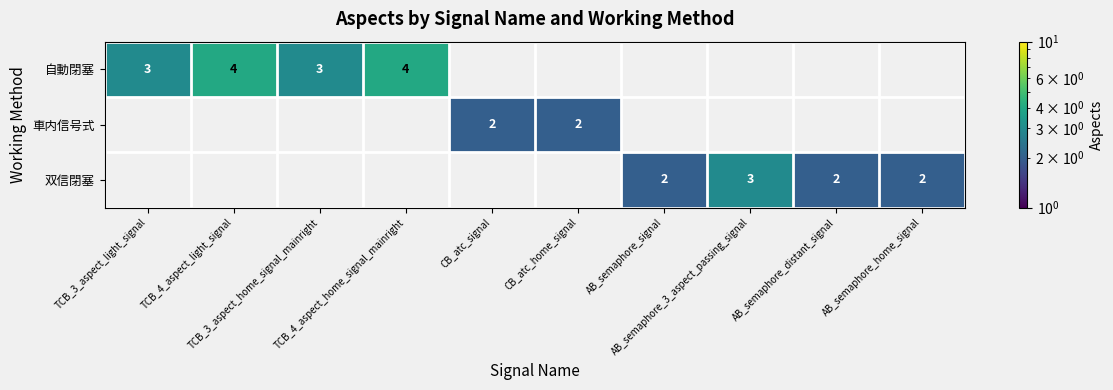

At which label does 自動閉塞 reach its peak?

TCB_4_aspect_light_signal